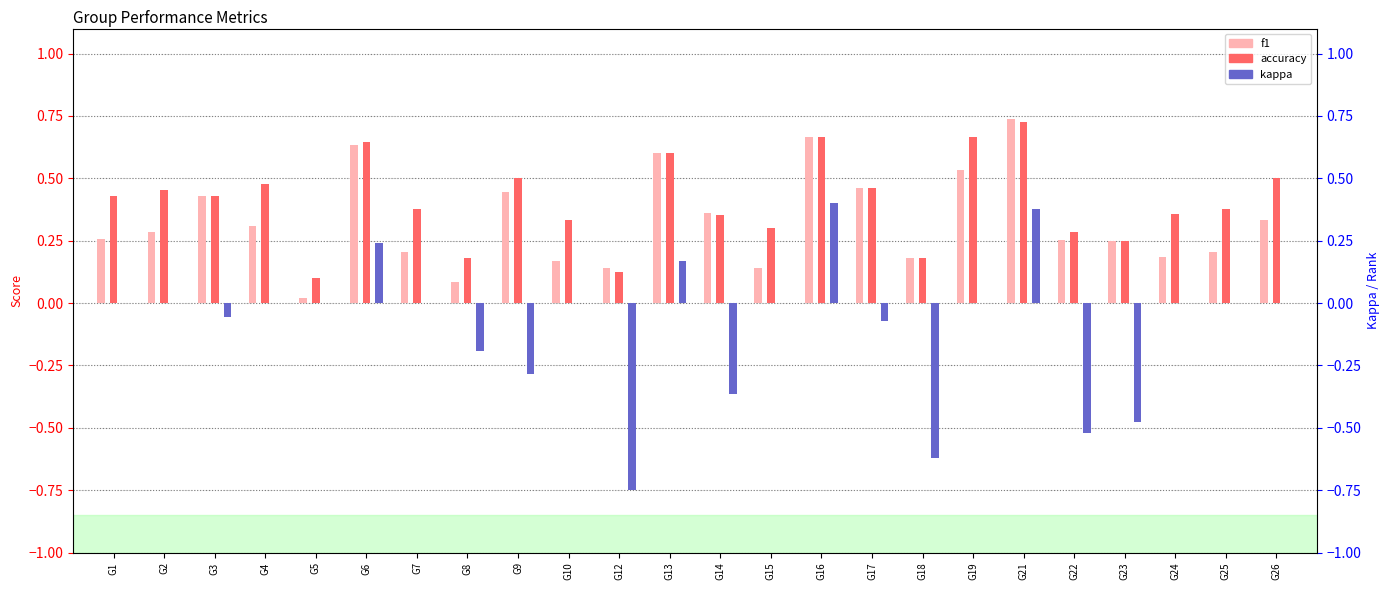

Which label corresponds to the smallest value in the chart?

G12